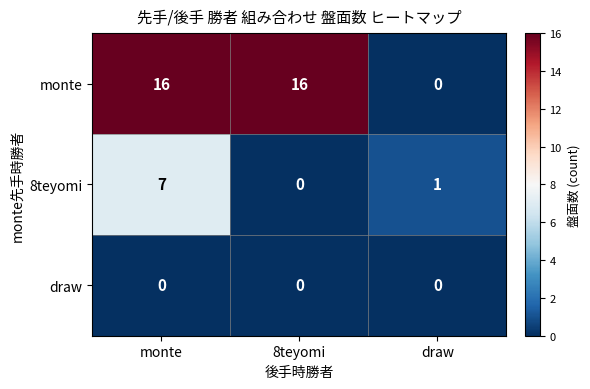

What is the sum of all 8teyomi values?

8